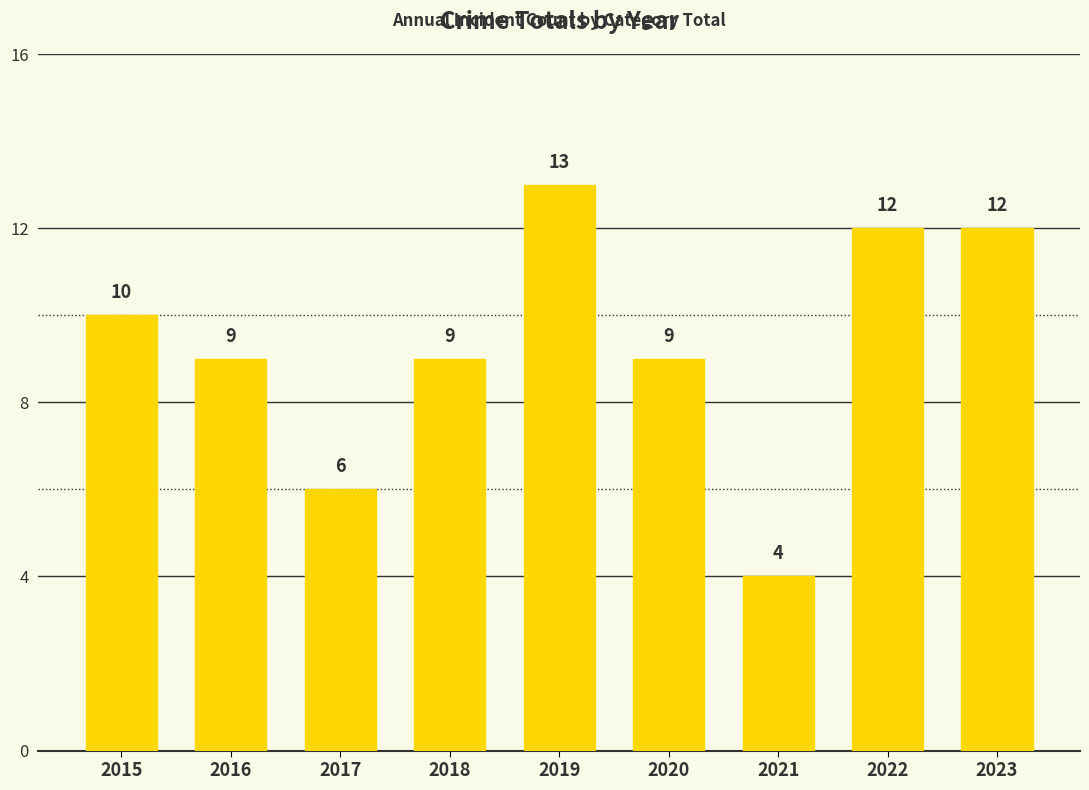

Count the number of categories in the chart.

9